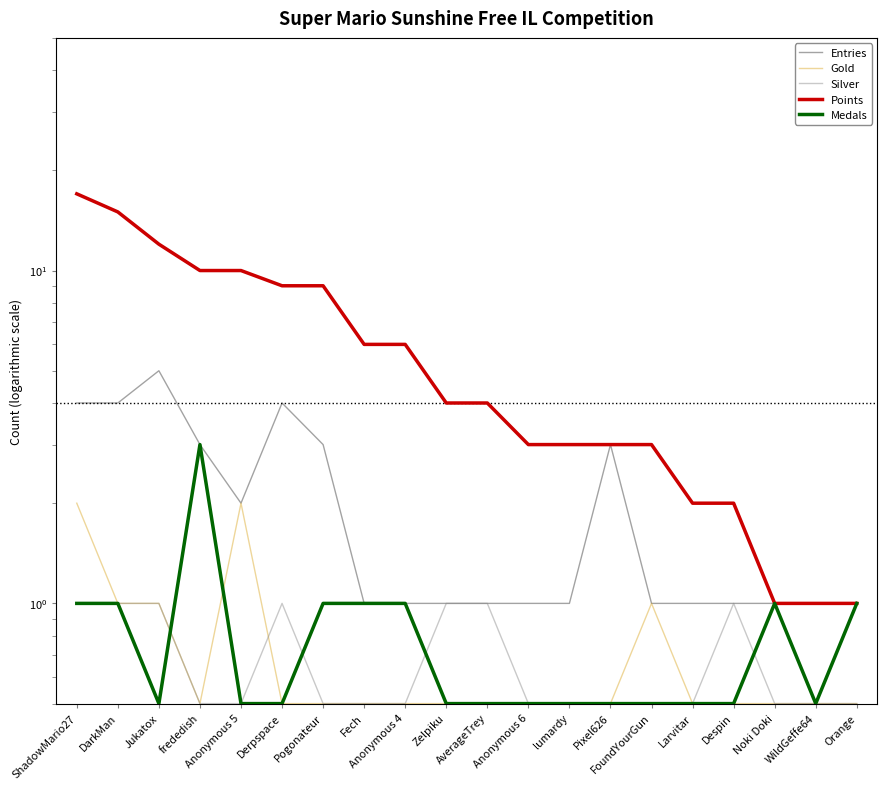

What is the average value of the Medals series?

0.8